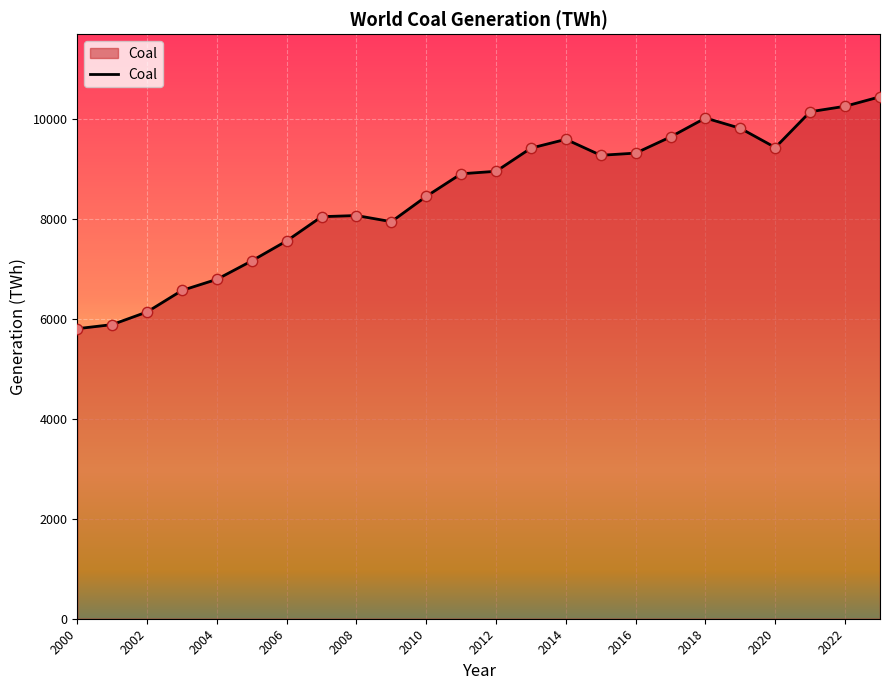

What is the difference between the maximum and minimum values?

4644.1